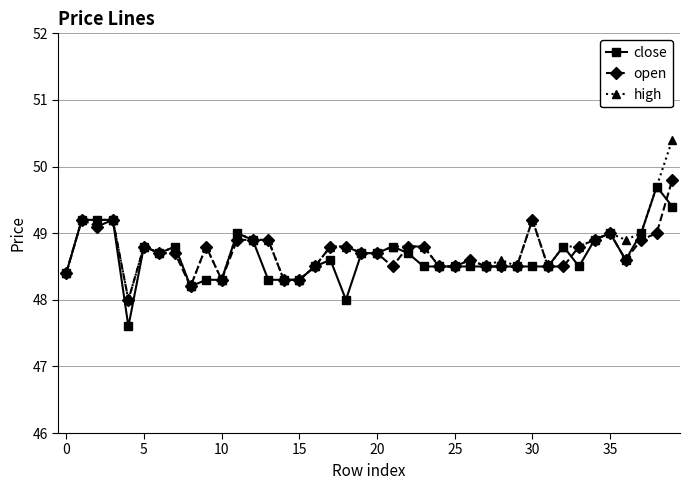

What is the highest value of the open series?

49.8